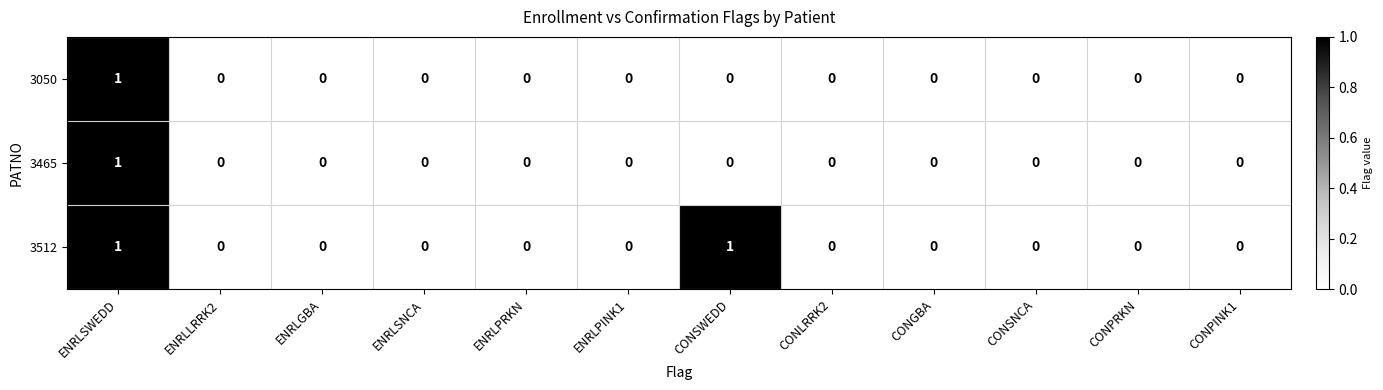

How many categories are shown in the chart?

12